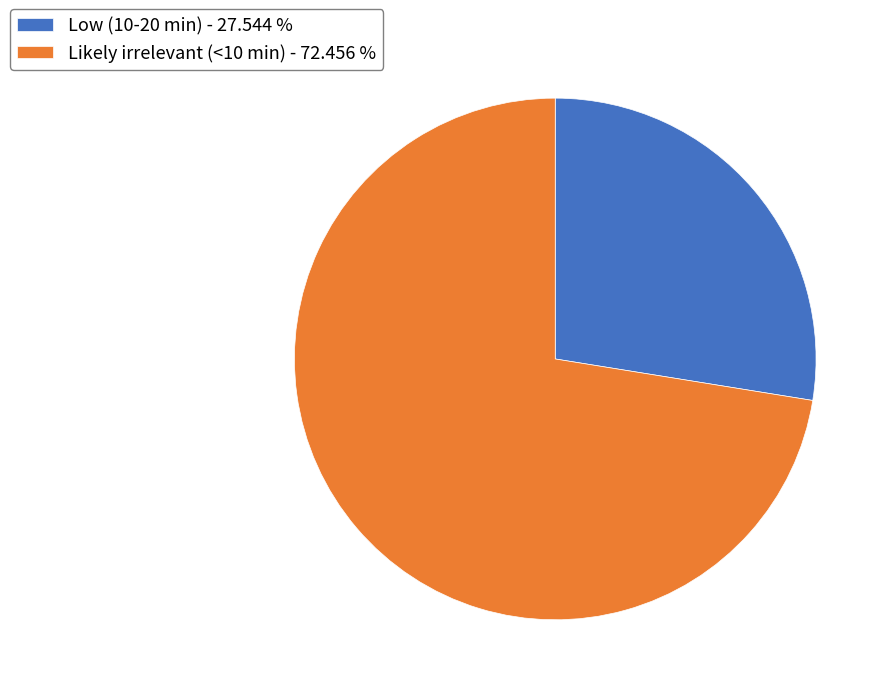

Which slice is the smallest?

Low (10-20 min)